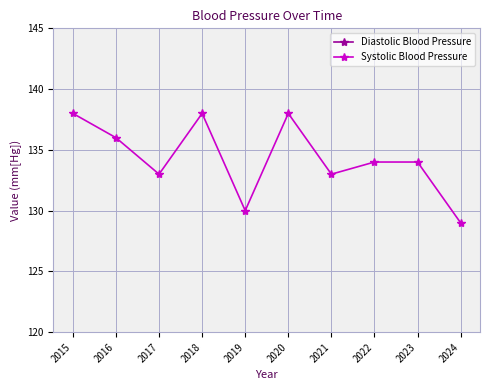

What is the value of the Systolic Blood Pressure point at the 4th from the left?

138